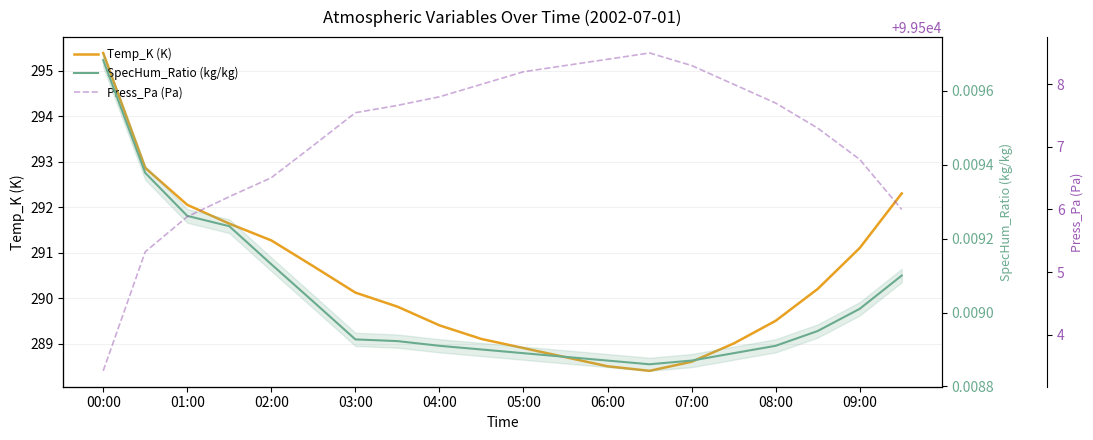

At how many categories does at least one series exceed 3983?

20